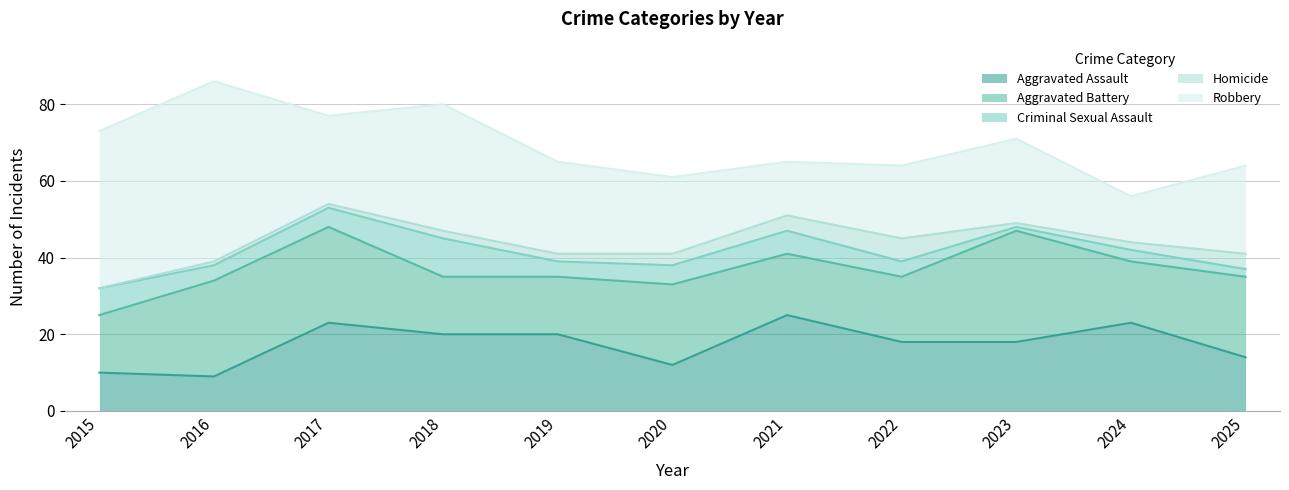

Which has a higher value, 2016 or 2024?

2024